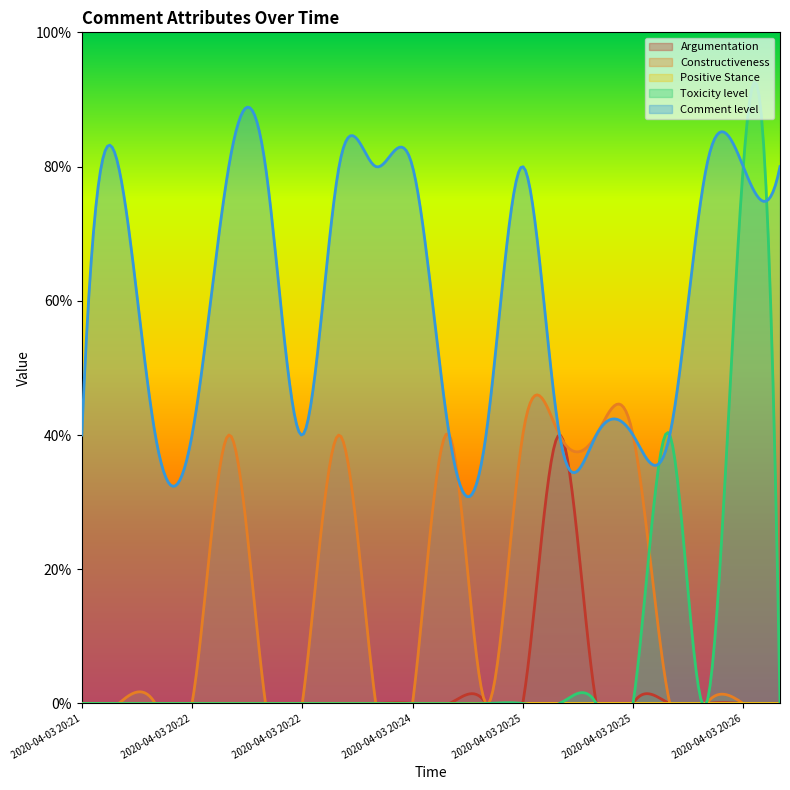

Count the Toxicity level values in the range 0 to 1.

19